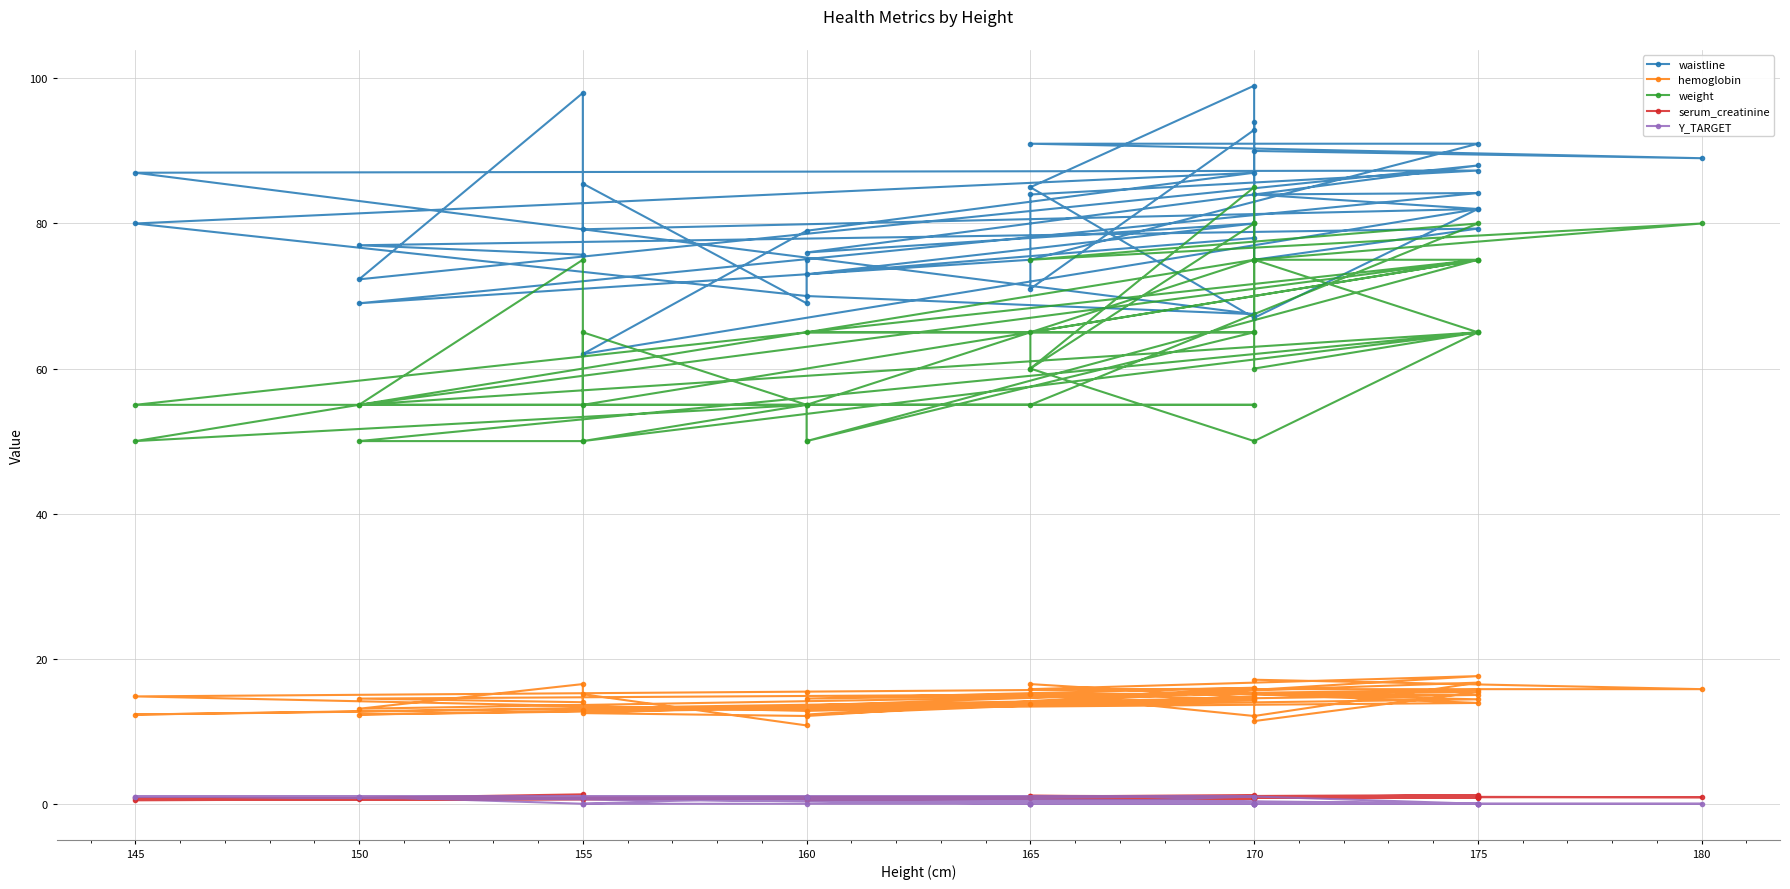

At 180, list the series in order from smallest to largest.

Y_TARGET, serum_creatinine, hemoglobin, weight, waistline